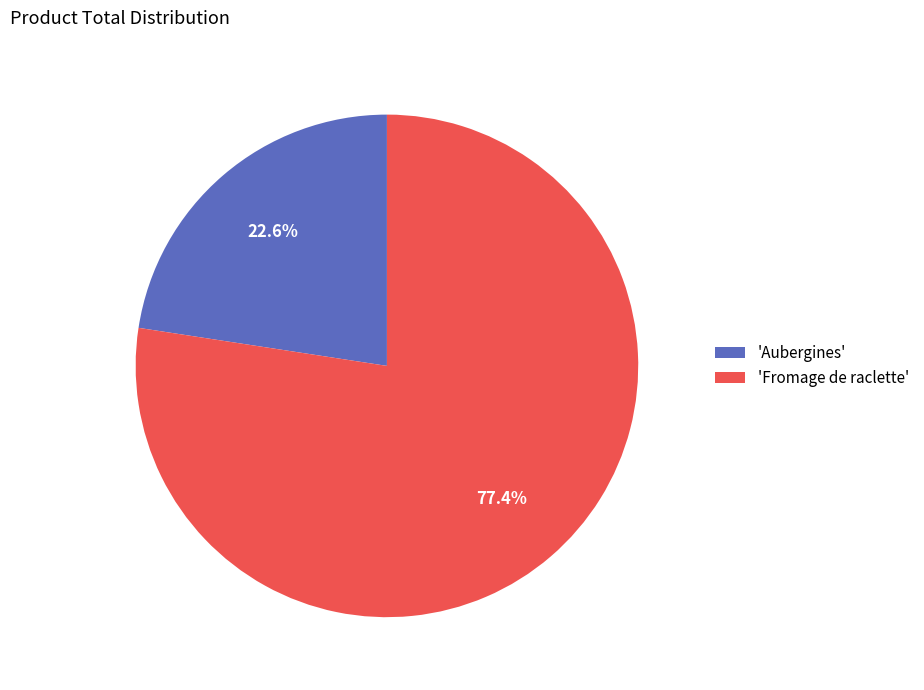

Between 'Fromage de raclette' and 'Aubergines', which is larger?

'Fromage de raclette'